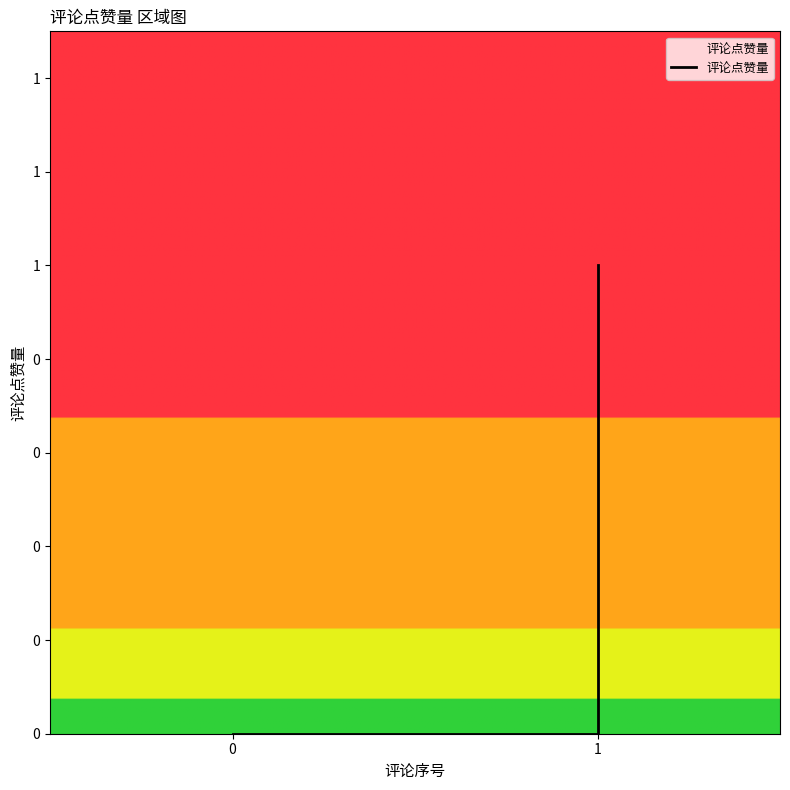

Is it true that the value at 1 is 1?

False